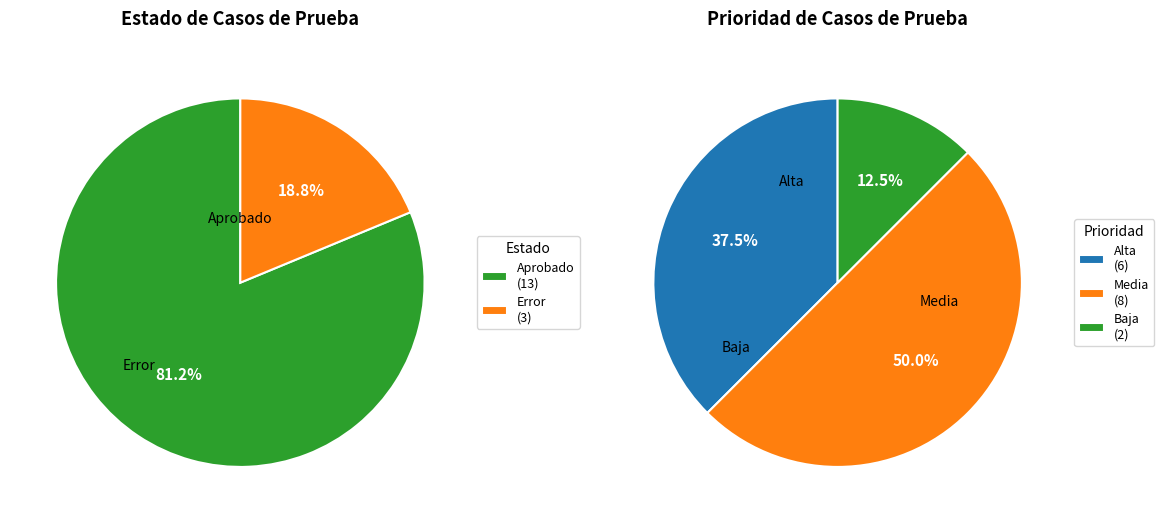

To the nearest percent, what percentage of the pie is Aprobado?

81%